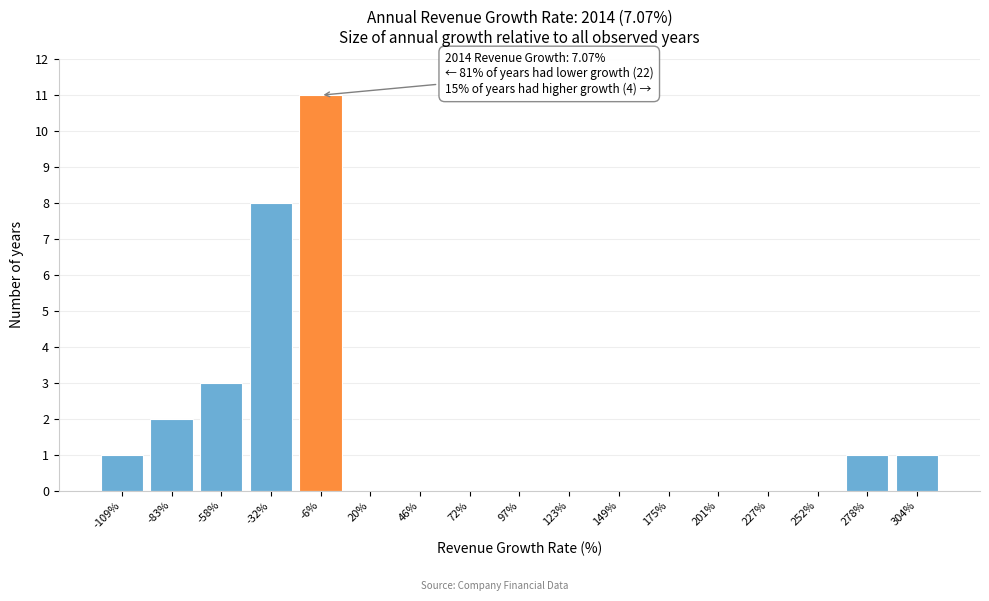

Reading left to right, extract all data points from this chart.

-109%=1	-83%=2	-58%=3	-32%=8	-6%=11	20%=0	46%=0	72%=0	97%=0	123%=0	149%=0	175%=0	201%=0	227%=0	252%=0	278%=1	304%=1